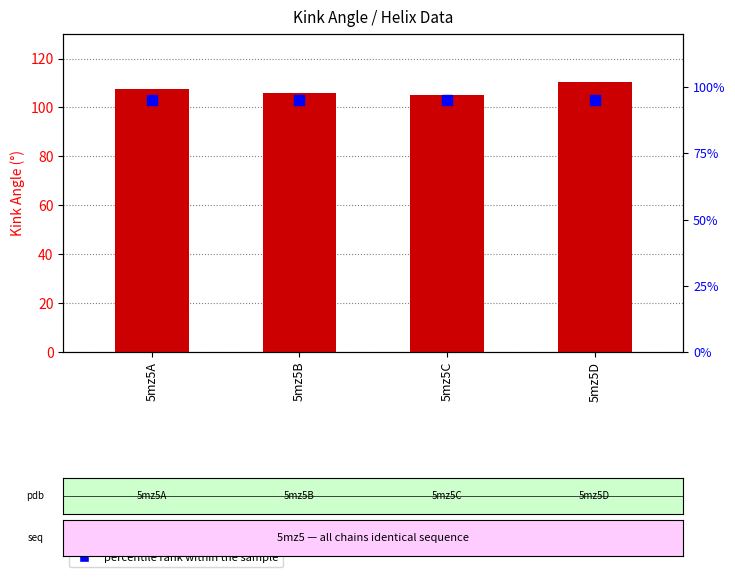

Which series has the largest total across all categories?

Kink_Angle